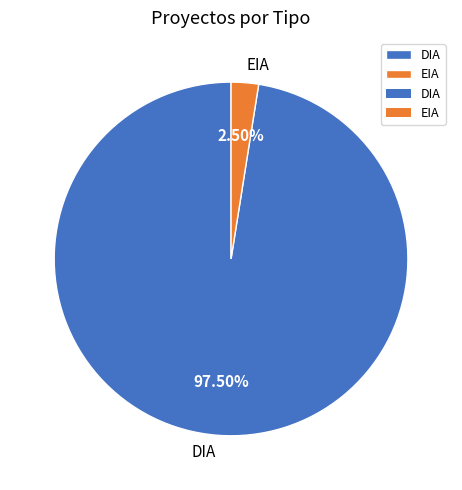

Rank the categories by value from highest to lowest.

DIA, EIA